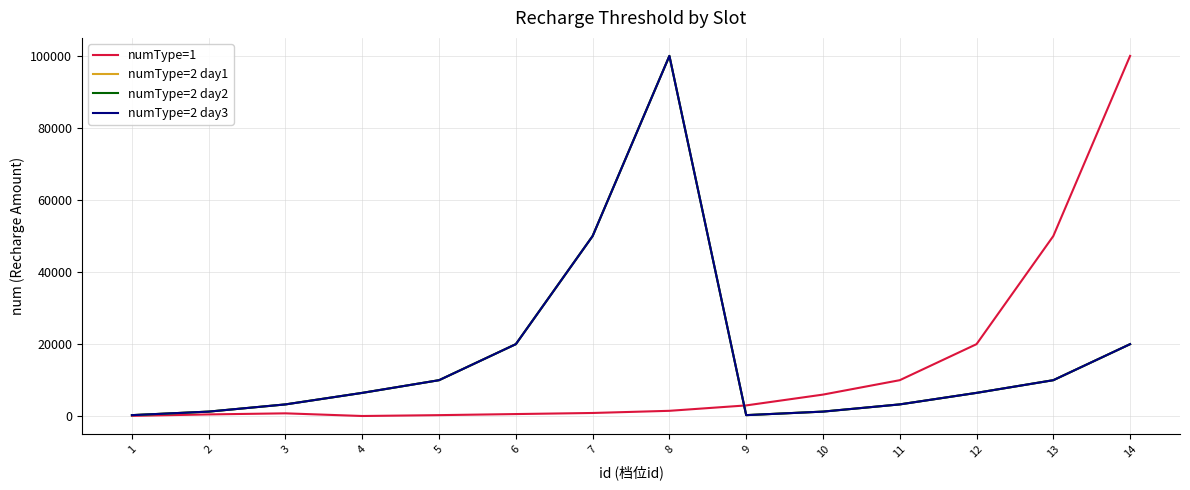

How many lines are shown in the chart?

4